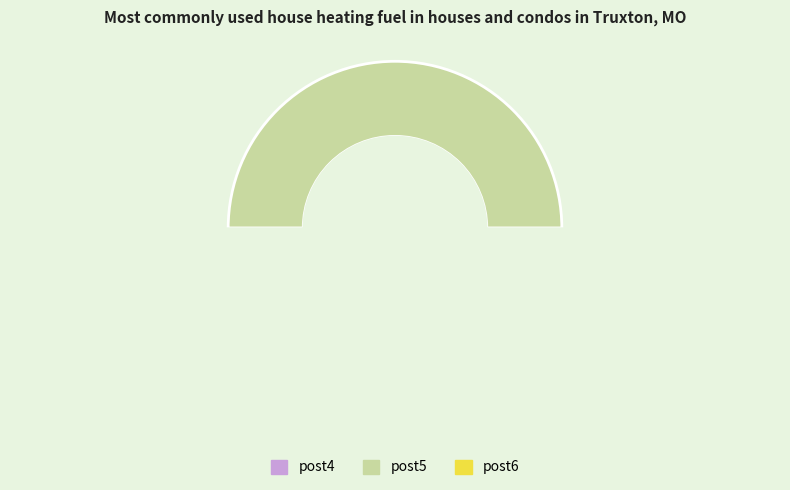

Is it true that post5 is 50% of the pie?

True